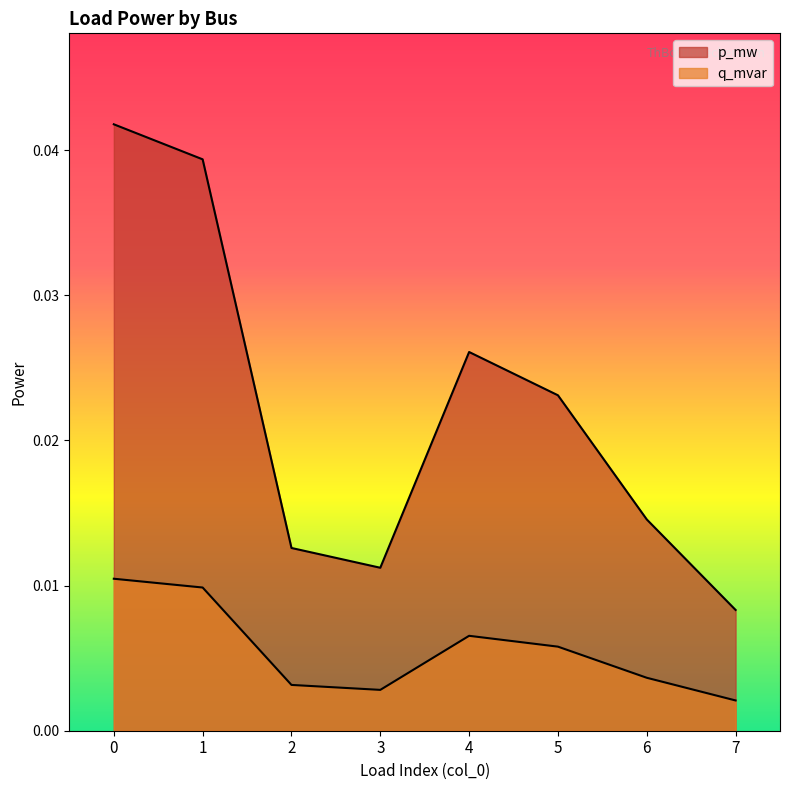

How many lines are shown in the chart?

2